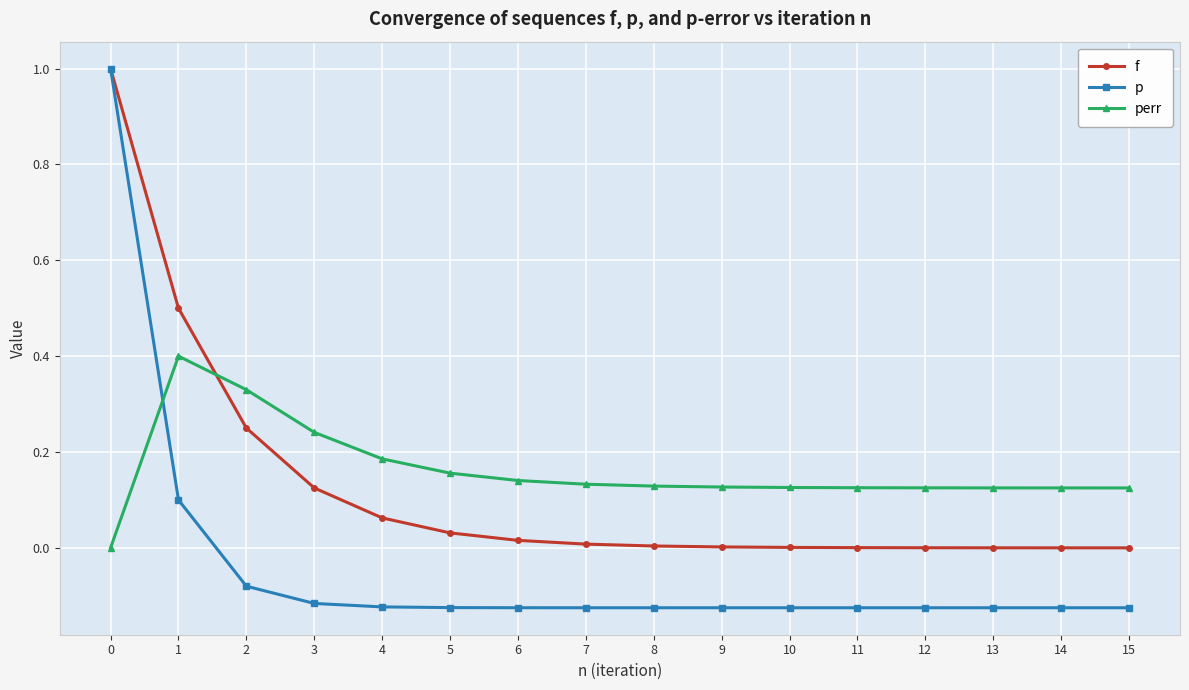

Rank the series by their average value, from lowest to highest.

p, f, perr